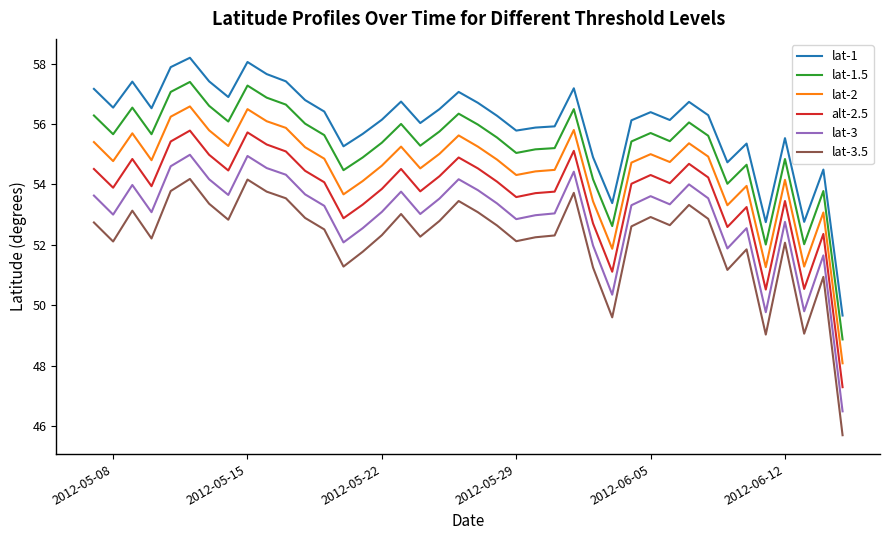

Rank the series by their average value, from lowest to highest.

lat-3.5, lat-3, alt-2.5, lat-2, lat-1.5, lat-1